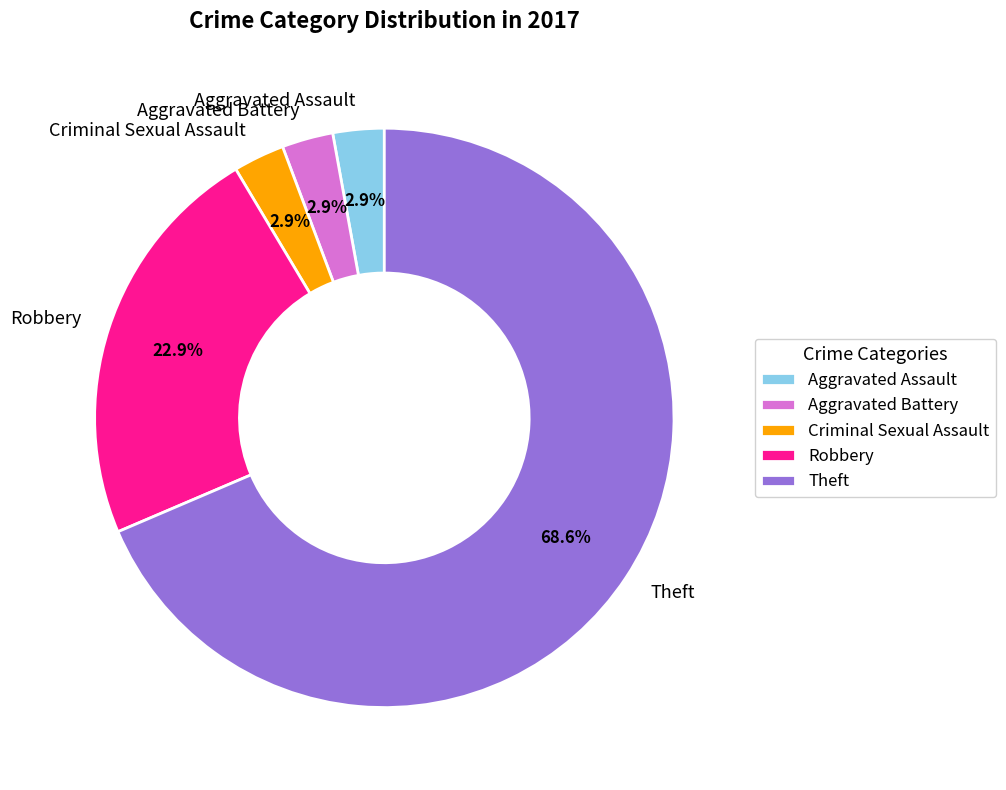

True or false: Robbery accounts for 23% of the total.

True